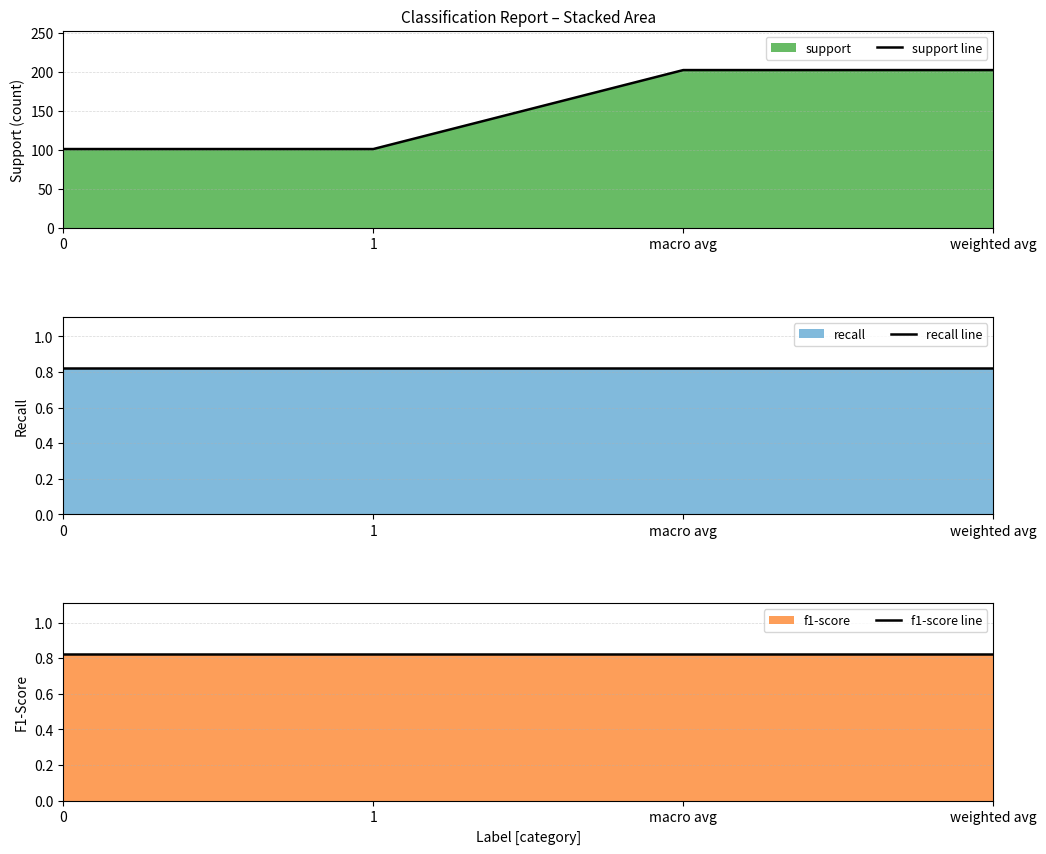

True or false: support line and f1-score line intersect in this chart.

False